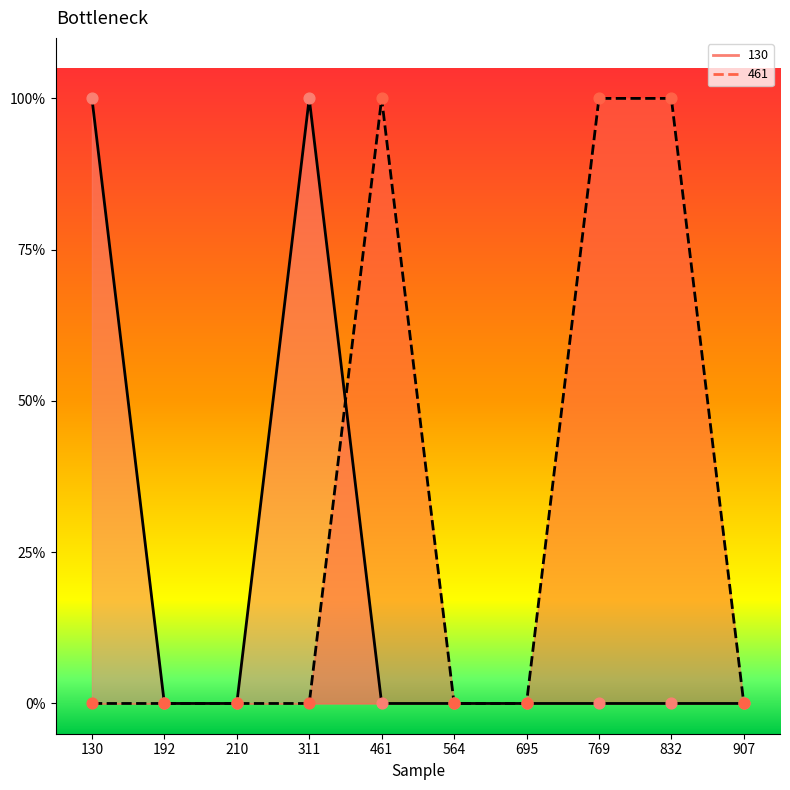

At which category is the sum across all series the highest?

130